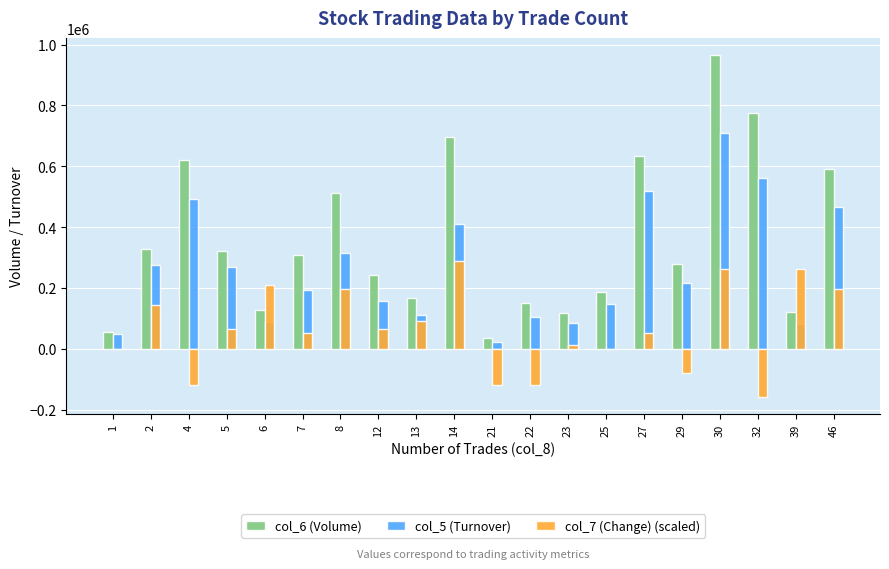

What is the approximate value of col_5 (Turnover) at 30?

708000.0